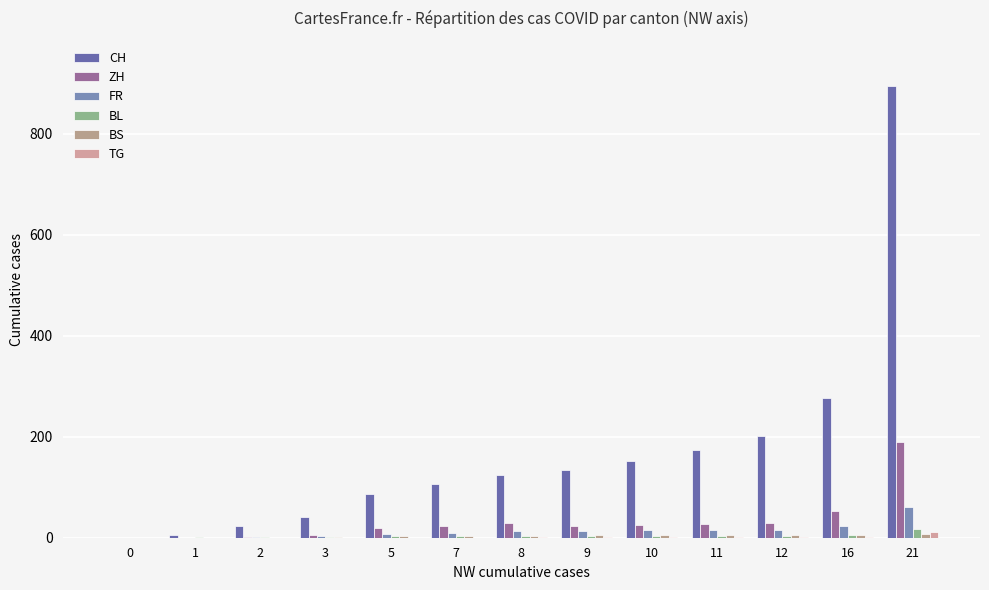

Rank the series at 1 from highest to lowest value.

CH, BL, ZH, FR, BS, TG